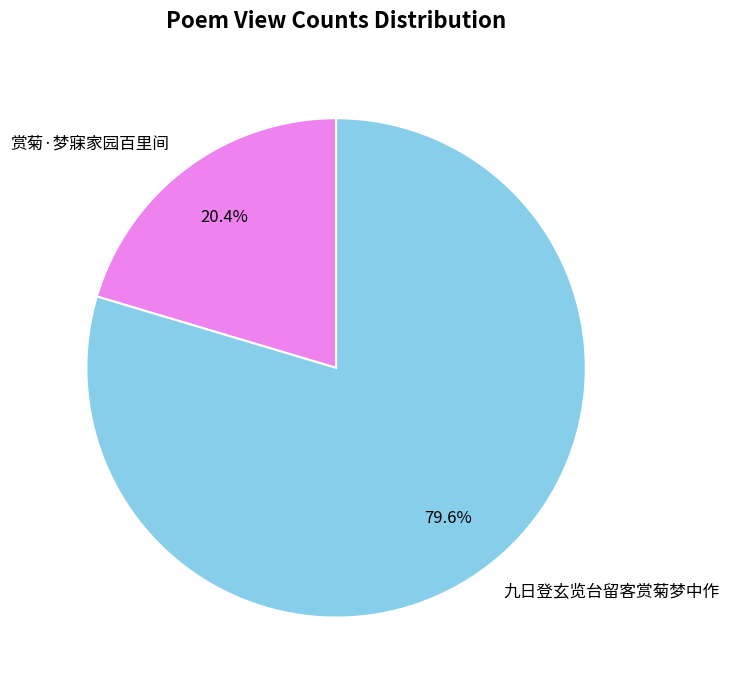

What is the ratio of the value at 赏菊·梦寐家园百里间 to the value at 九日登玄览台留客赏菊梦中作?

0.3